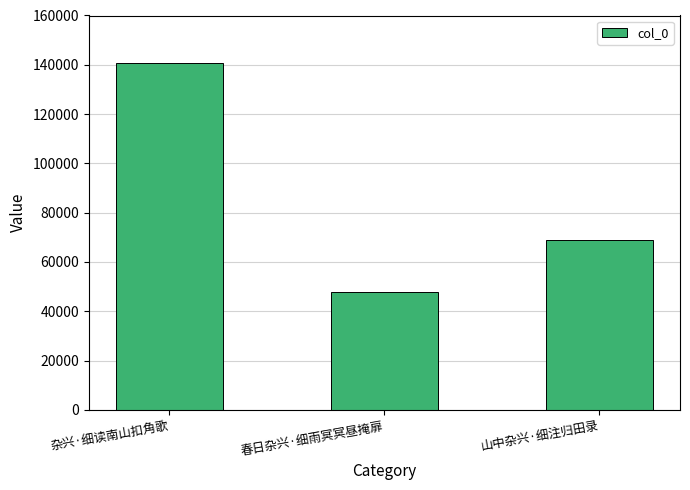

What is the label of the 3rd bar from the left?

山中杂兴·细注归田录